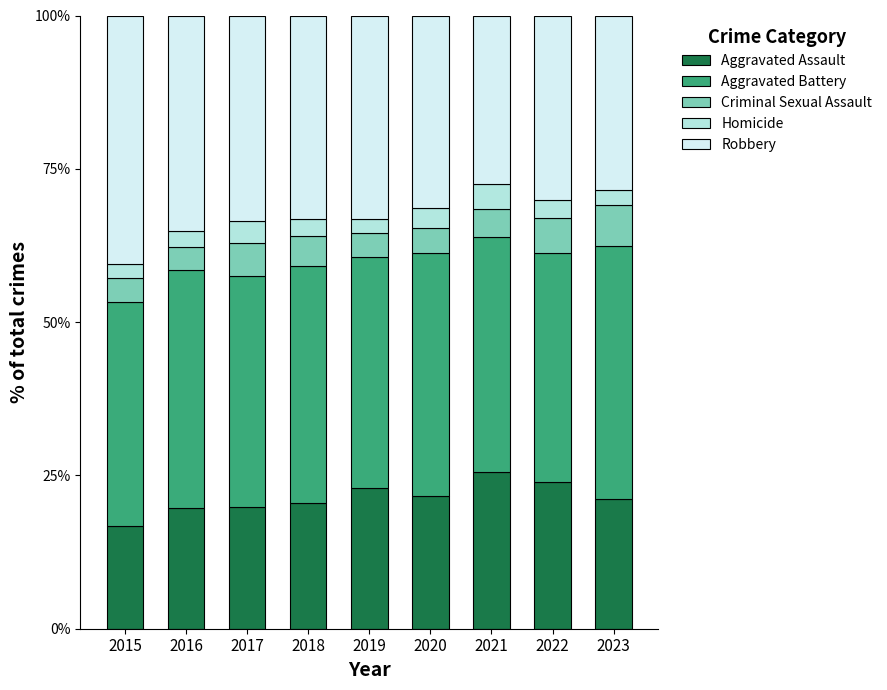

What is the total value across all series at 2021?

100.0